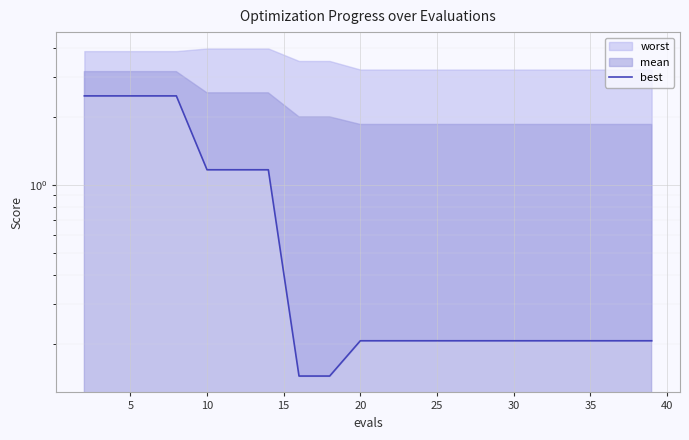

Reading left to right, extract all data points from this chart.

2.5	2.5	2.5	2.5	1.2	1.2	1.2	0.1	0.1	0.2	0.2	0.2	0.2	0.2	0.2	0.2	0.2	0.2	0.2	0.2